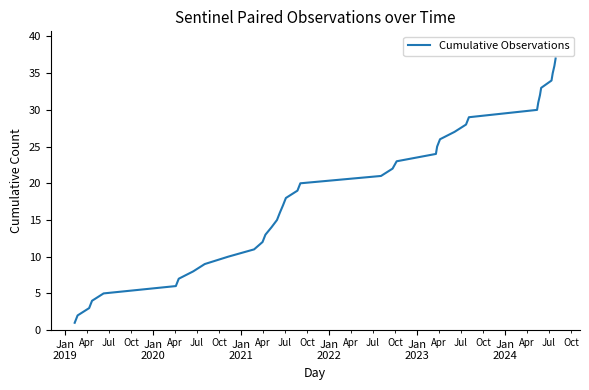

Reading left to right, list all the values displayed in this chart.

1	2	3	4	5	6	7	8	9	10	11	12	13	14	15	16	17	18	19	20	21	22	23	24	25	26	27	28	29	30	31	32	33	34	35	36	37